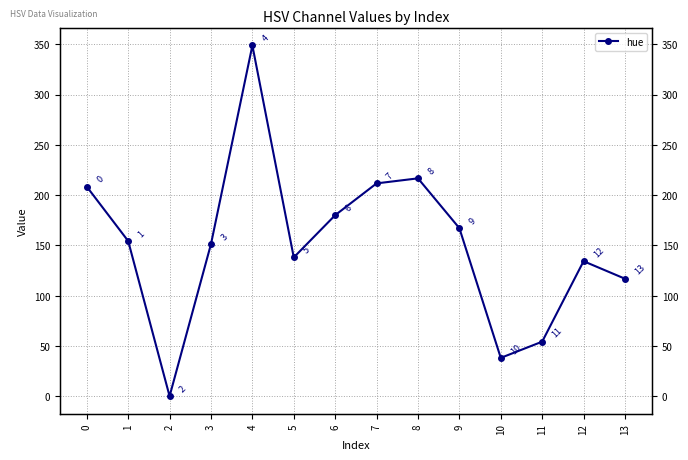

Rank the categories by value from highest to lowest.

4, 8, 7, 0, 6, 9, 1, 3, 5, 12, 13, 11, 10, 2